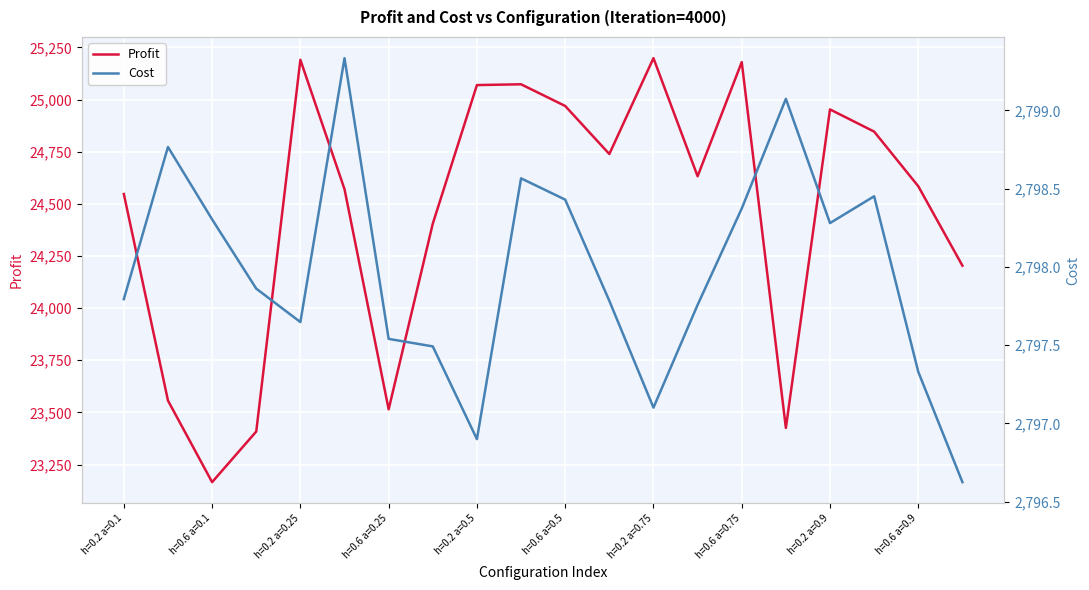

What is the maximum value for Profit?

25198.6